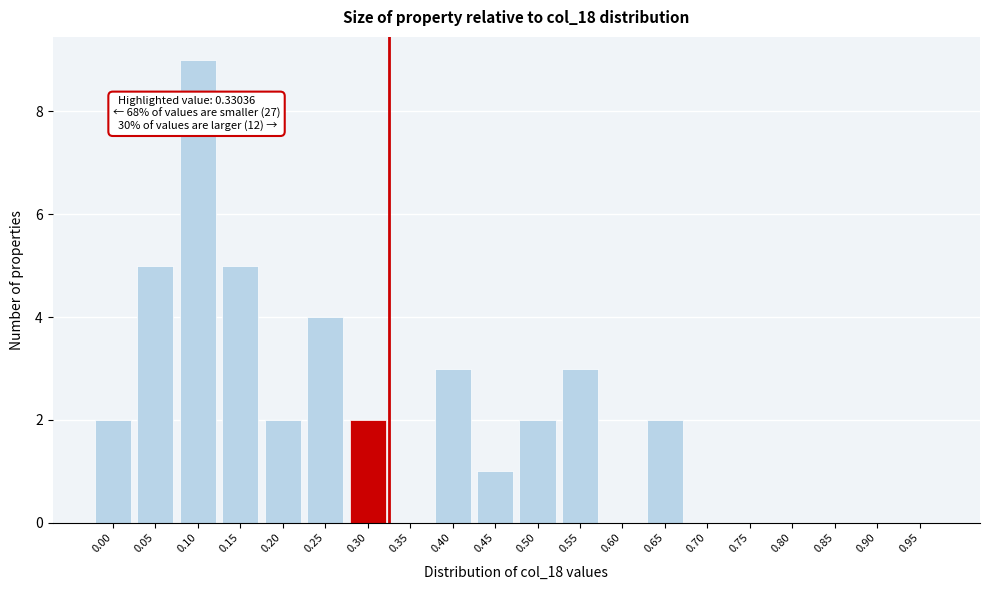

Reading left to right, transcribe all the data shown in this chart.

0.00=2	0.05=5	0.10=9	0.15=5	0.20=2	0.25=4	0.30=2	0.35=0	0.40=3	0.45=1	0.50=2	0.55=3	0.60=0	0.65=2	0.70=0	0.75=0	0.80=0	0.85=0	0.90=0	0.95=0